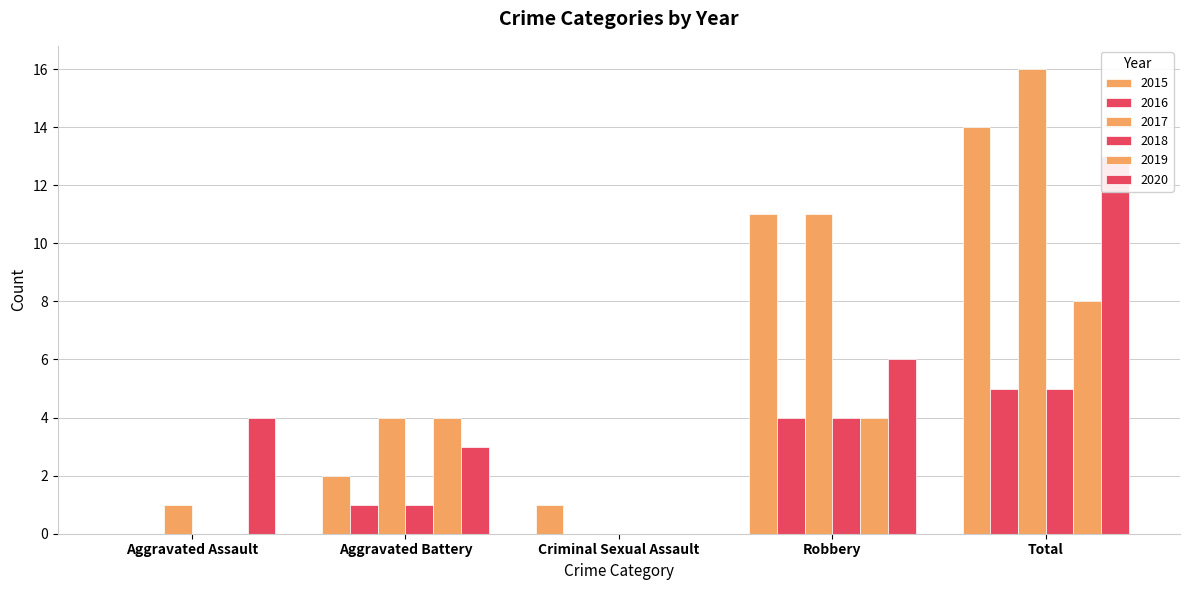

List the labels in order of 2020 value, largest first.

Total, Robbery, Aggravated Assault, Aggravated Battery, Criminal Sexual Assault